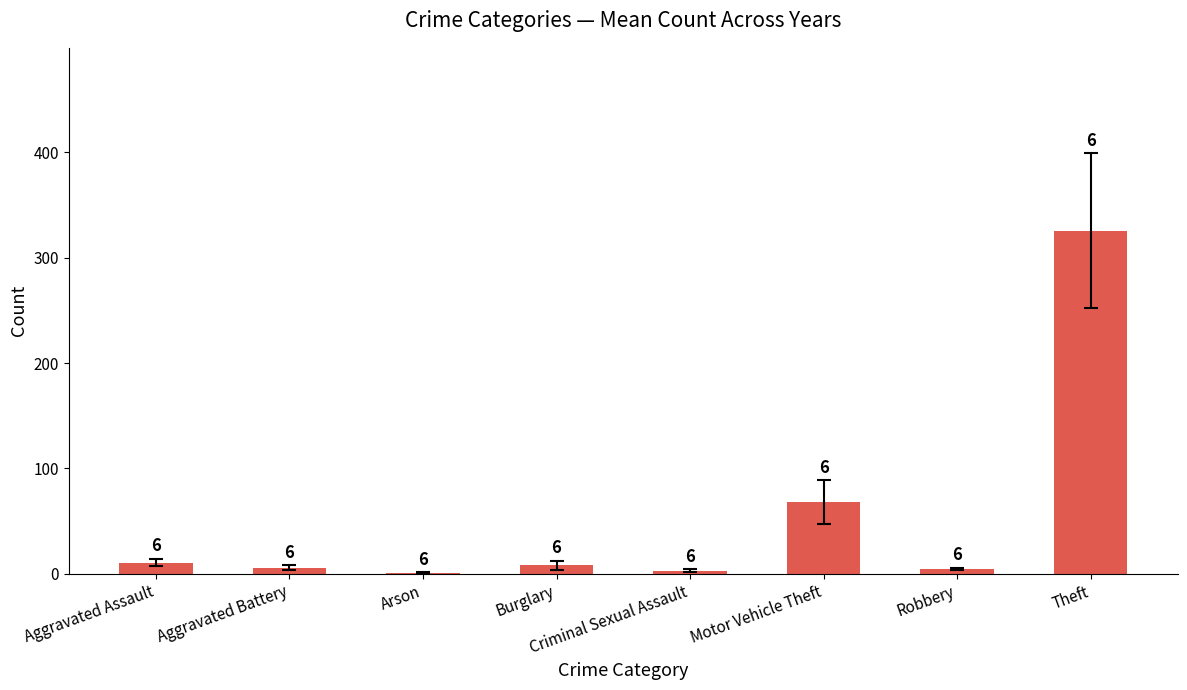

What is the sum of the values at Criminal Sexual Assault and Motor Vehicle Theft?

71.3